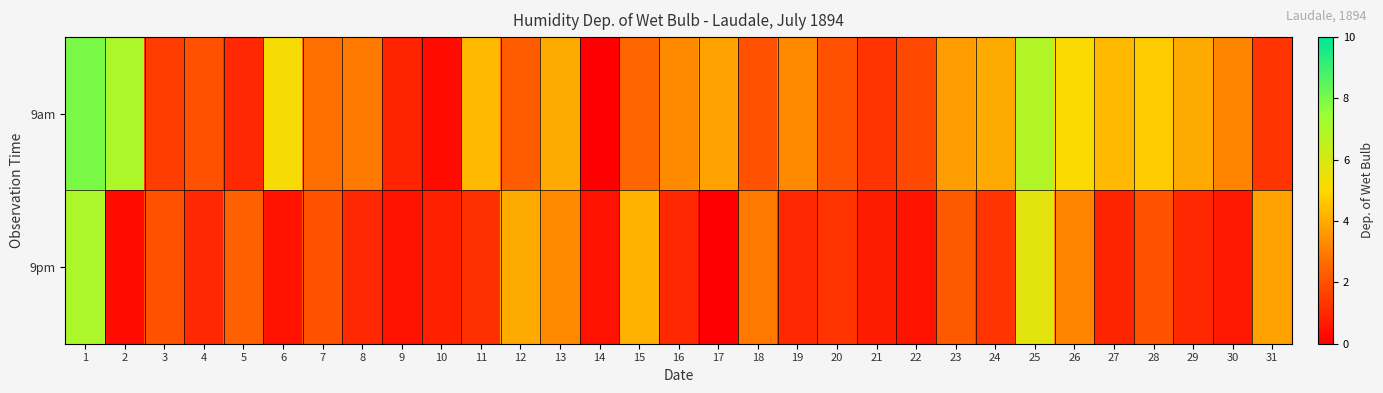

How many data points does each series have?

31